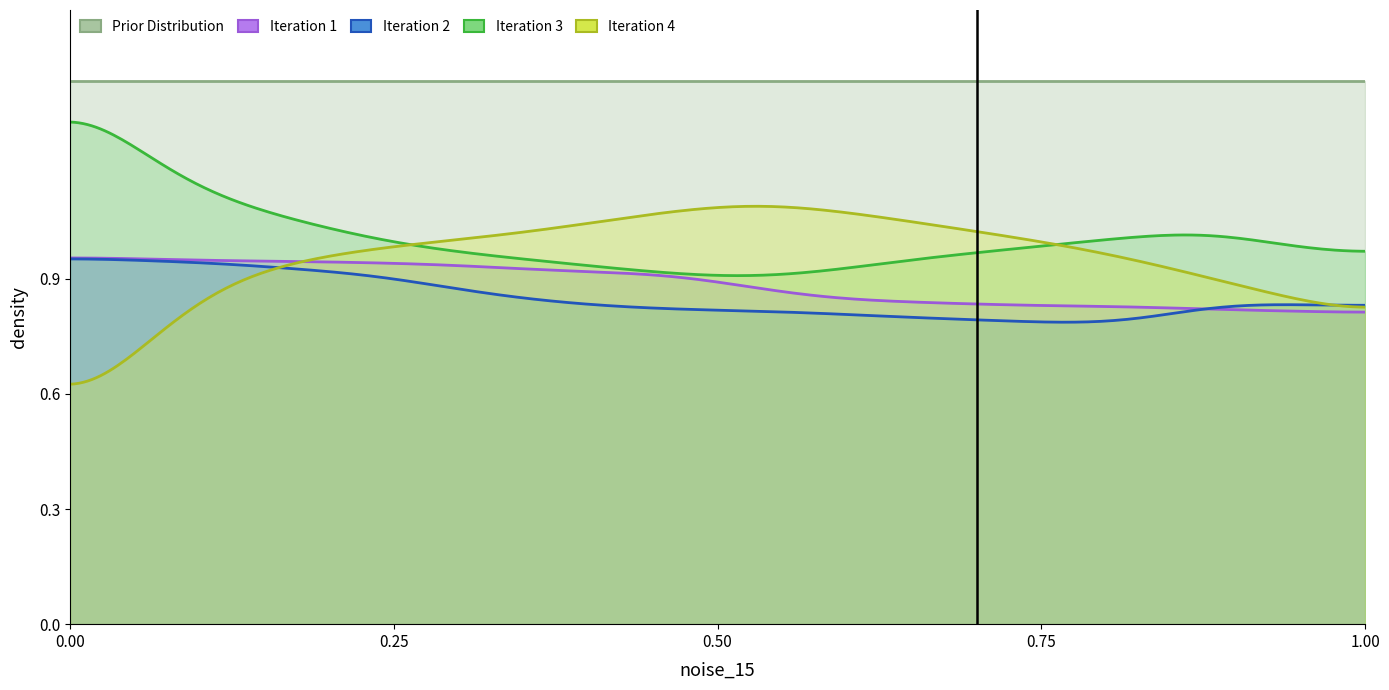

At how many categories does at least one series exceed 0?

18